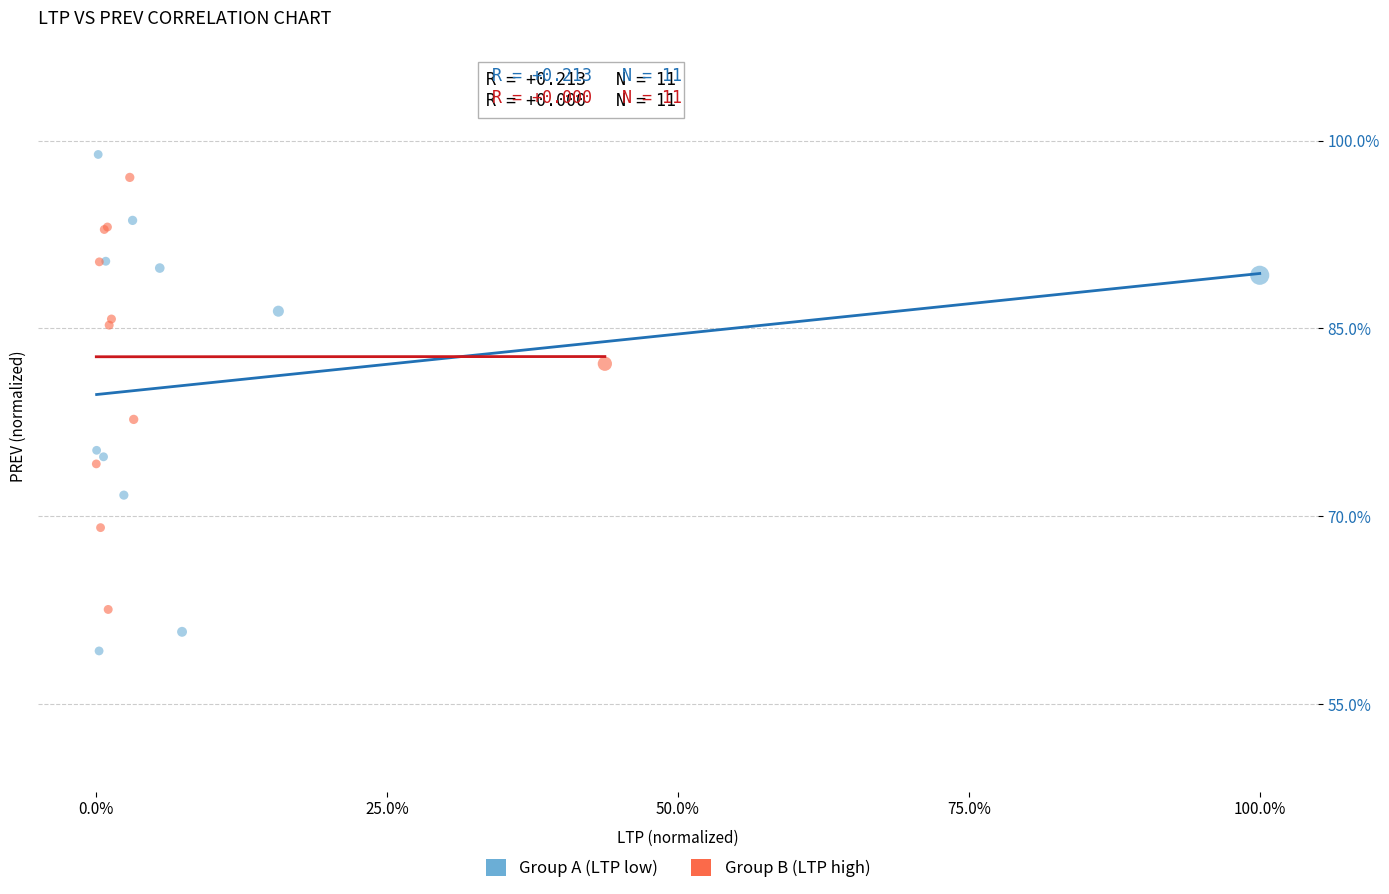

Which series reaches the minimum Y coordinate?

Group A (LTP low)